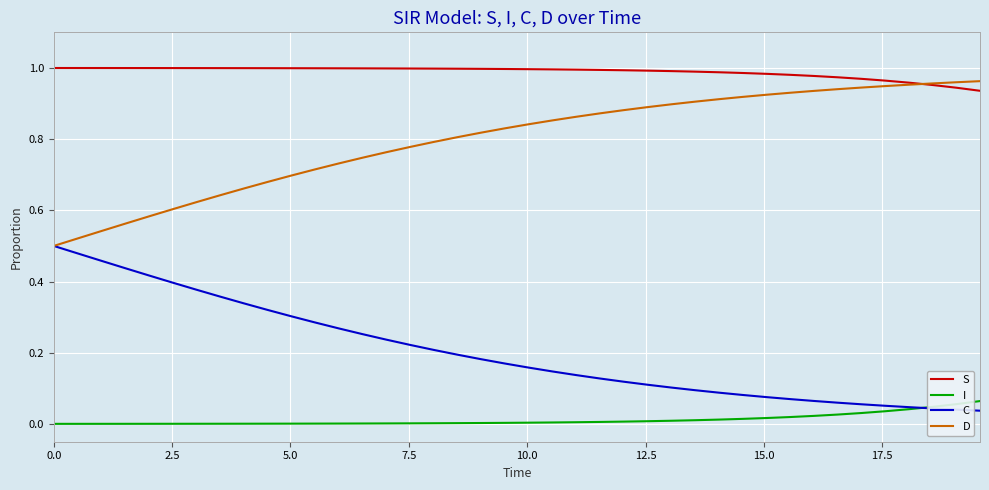

True or false: I and D intersect in this chart.

False